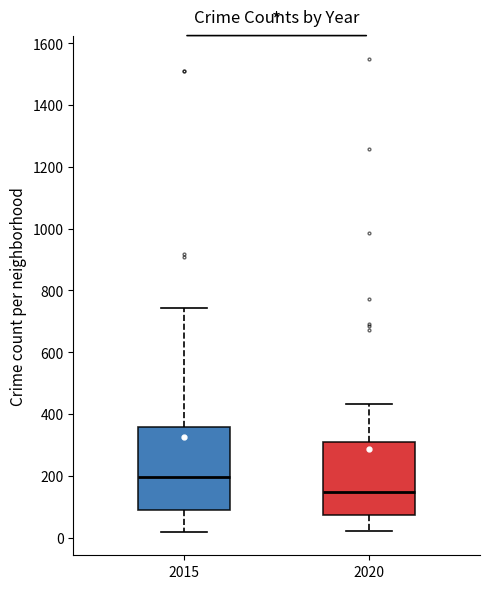

Reading left to right, transcribe this box plot: for each box, give where its median line is, the range the box spans, and where its two whiskers end, as read against the y-axis. The values are not printed on the chart, so give them approximately, as read against the axis.

2015: median 200, box 80 to 360, whiskers 20 to 740
2020: median 140, box 80 to 300, whiskers 20 to 440